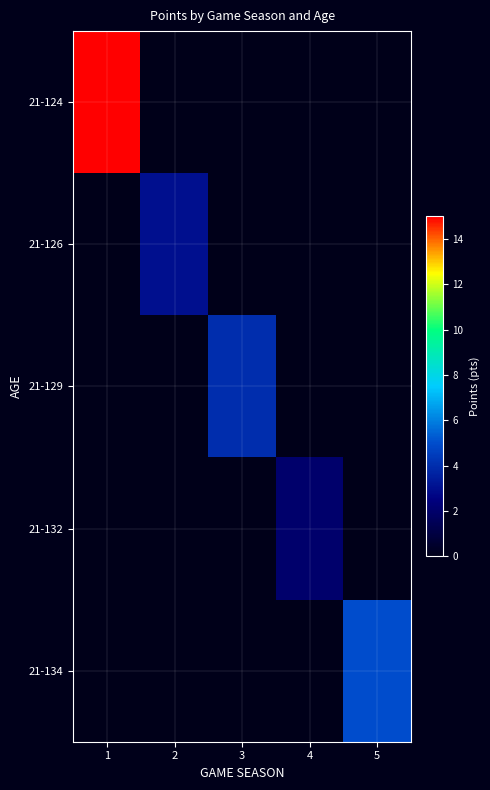

At how many categories does at least one series exceed 3?

3